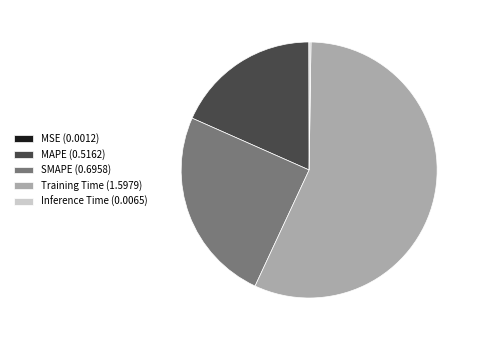

True or false: SMAPE accounts for 18% of the total.

False